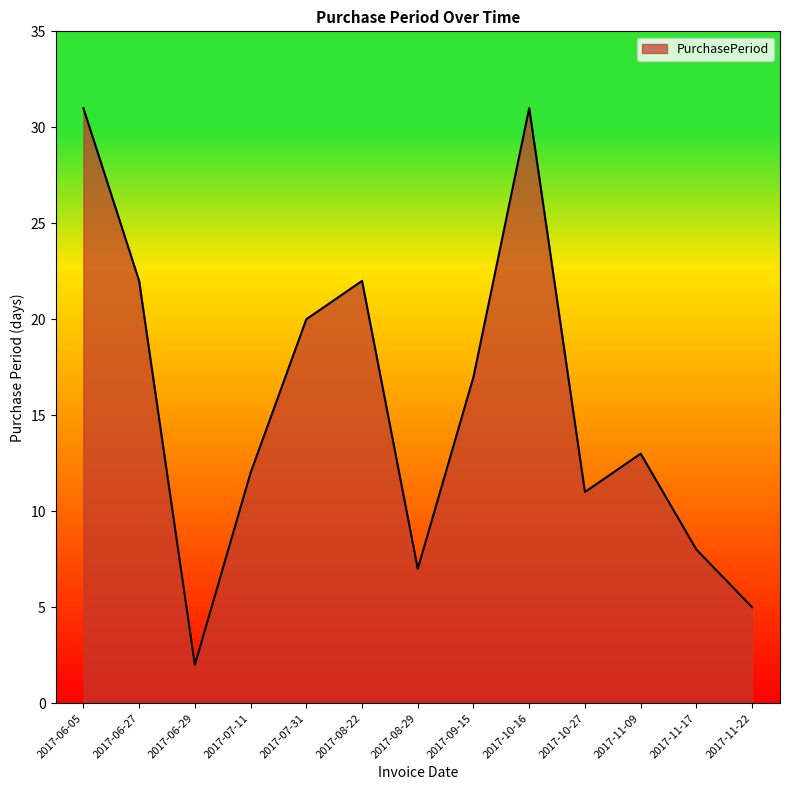

What position from the right is 2017-07-11?

10